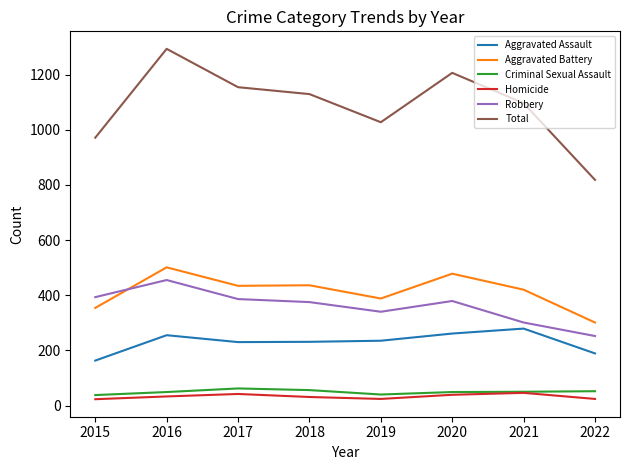

What are all the series names shown in the legend?

Aggravated Assault, Aggravated Battery, Criminal Sexual Assault, Homicide, Robbery, Total